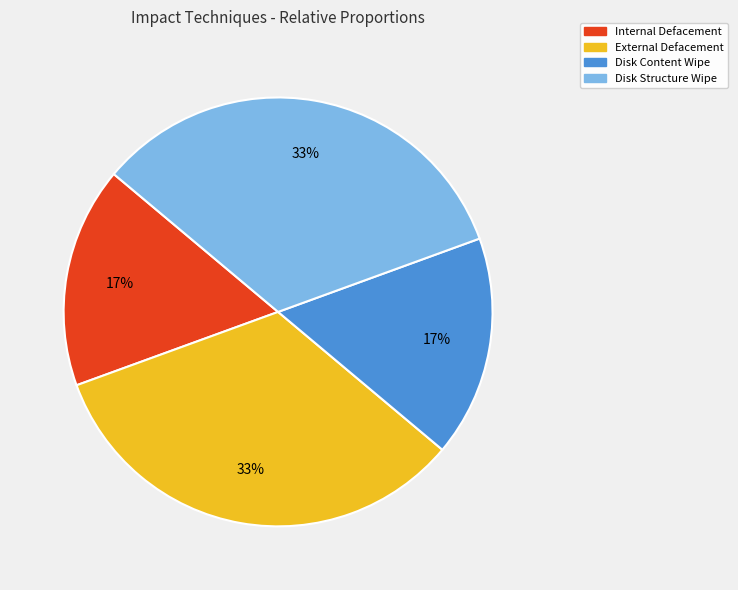

To the nearest percent, what is the combined percentage of Disk Content Wipe and Disk Structure Wipe?

50%